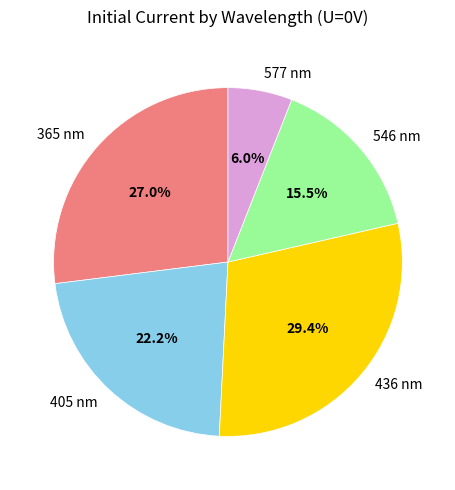

Rank the categories by value from lowest to highest.

577 nm, 546 nm, 405 nm, 365 nm, 436 nm